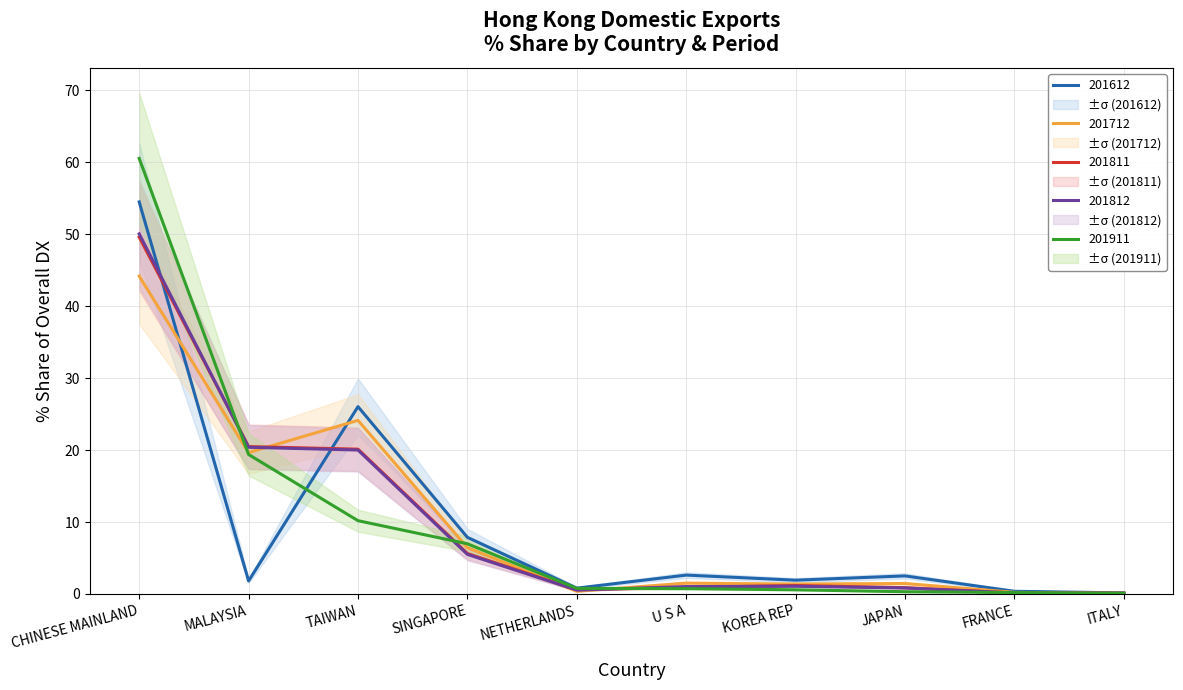

Read the 201911_% Share value at SINGAPORE.

7.0